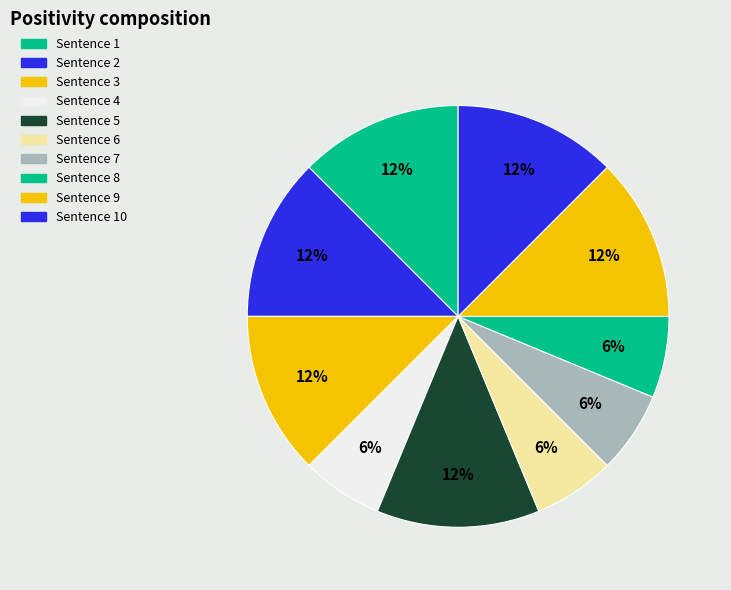

To the nearest percent, what is the difference between the largest and smallest slice percentages?

6%